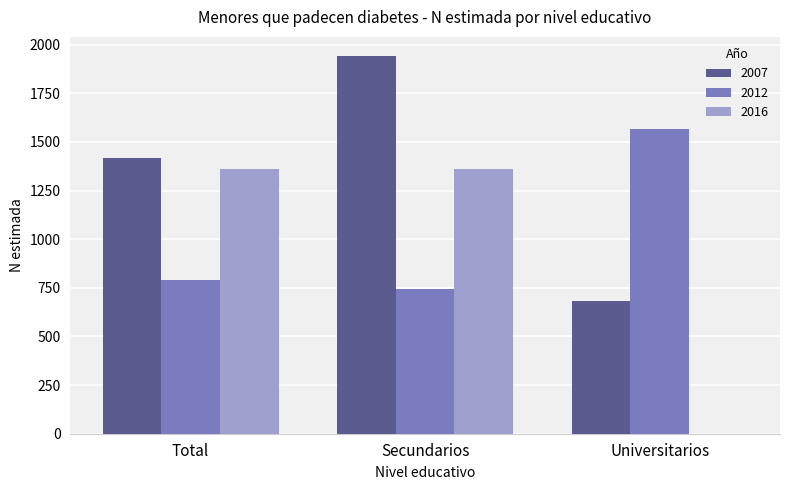

Which series has the widest spread of values?

2016